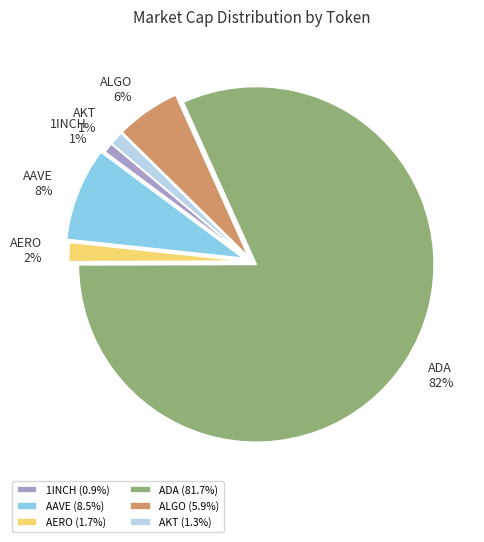

Count the number of slices in the pie.

6